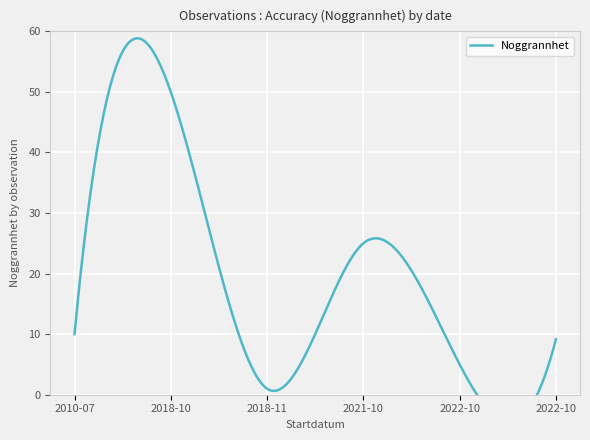

How many lines are shown in the chart?

1